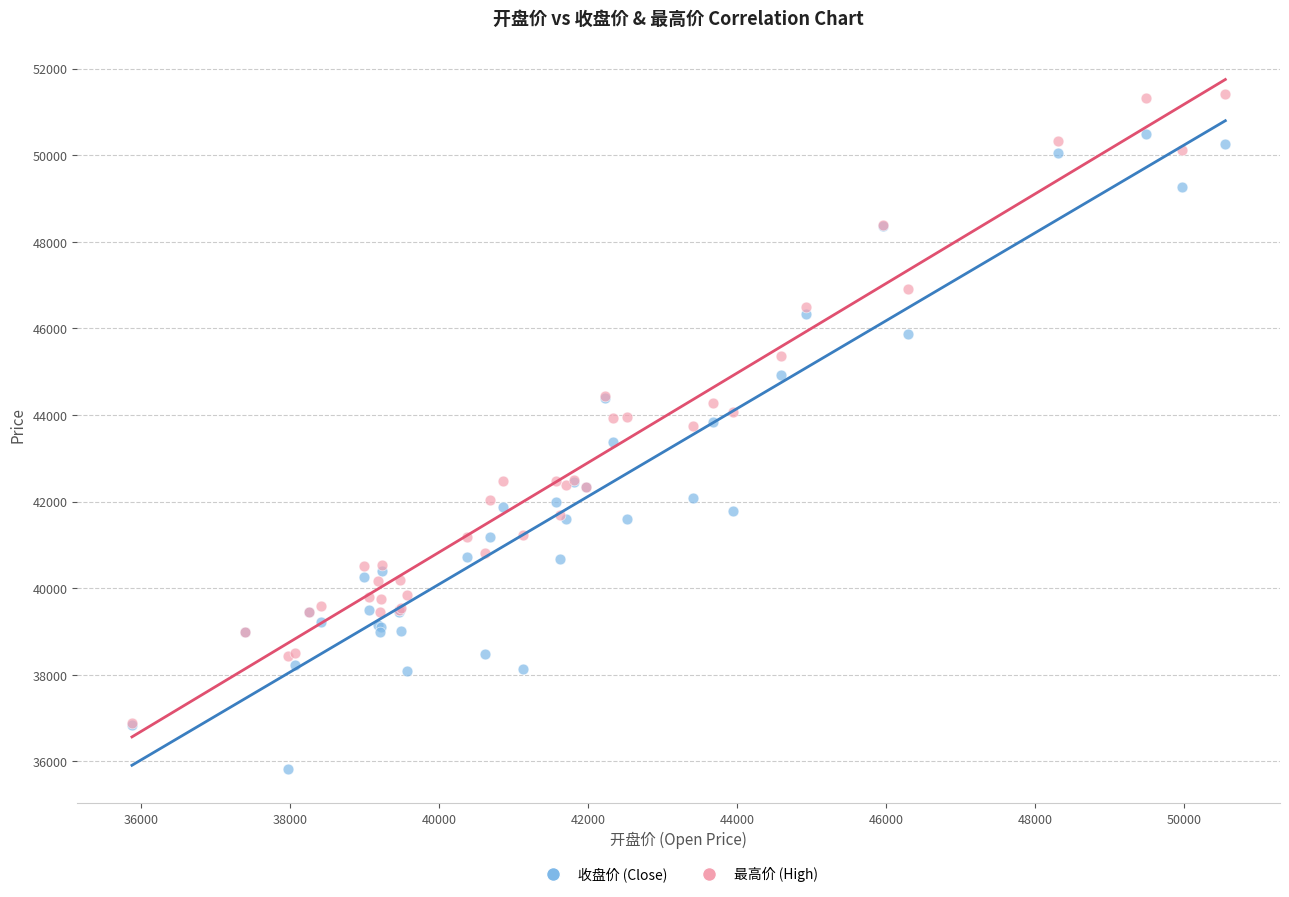

What are all the series names shown in the legend?

收盘价 (Close), 最高价 (High)